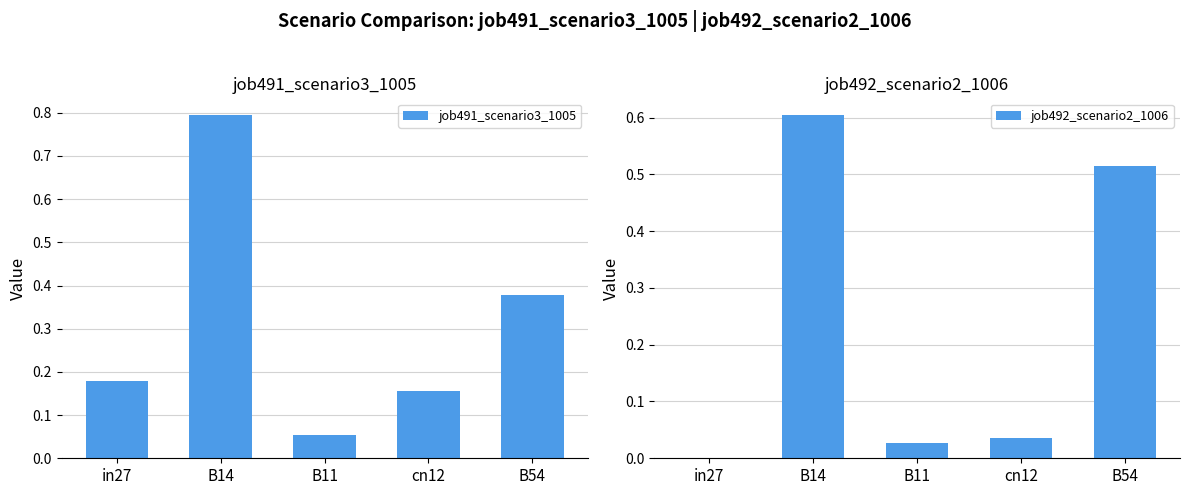

The job492_scenario2_1006 series shows 0.0 at B11. True or false?

True